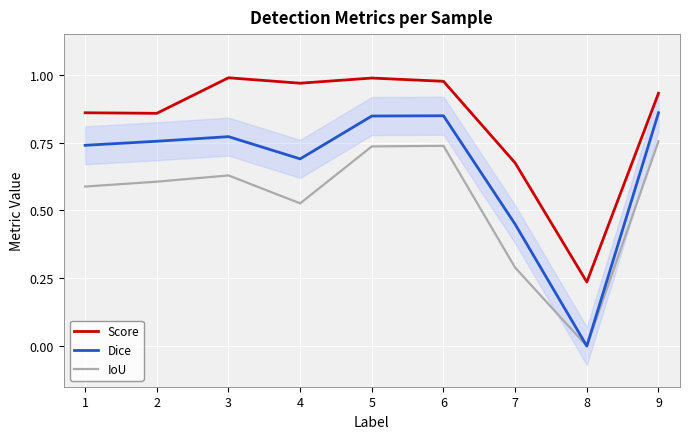

In Dice, how many points are lower than both neighbors (excluding endpoints)?

2